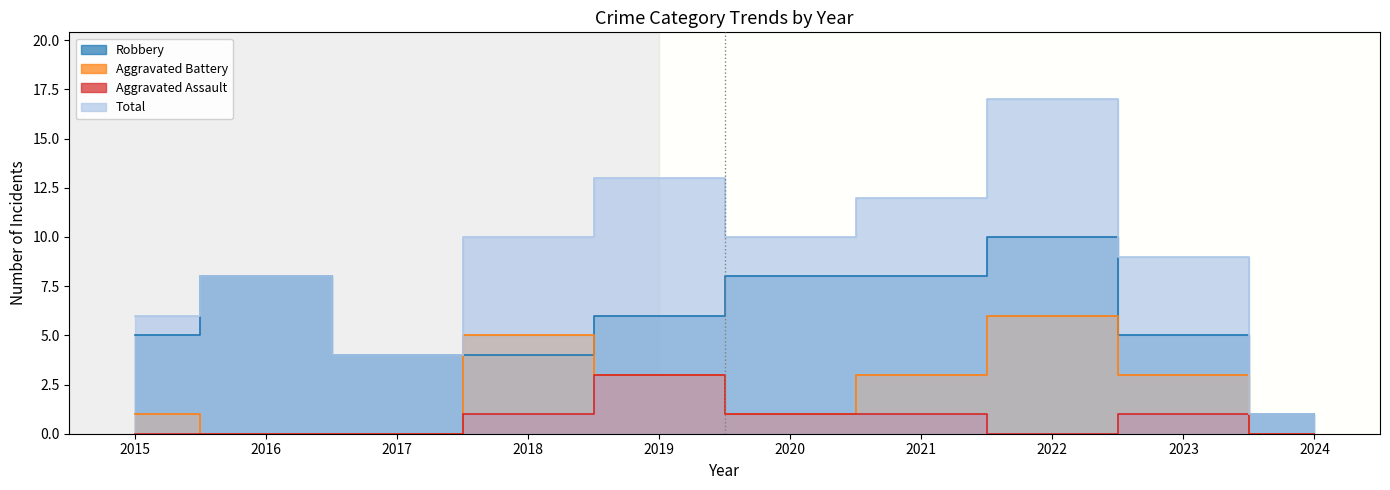

True or false: Aggravated Assault and Robbery intersect in this chart.

False